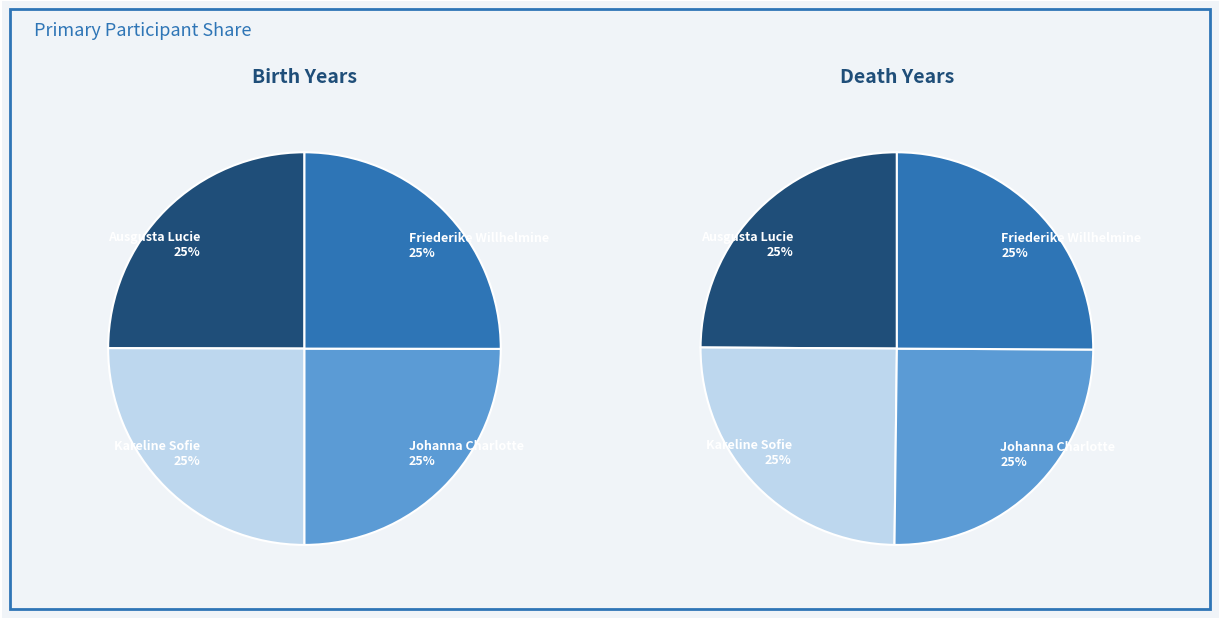

What is the smallest slice in the pie chart?

Ausgusta Lucie